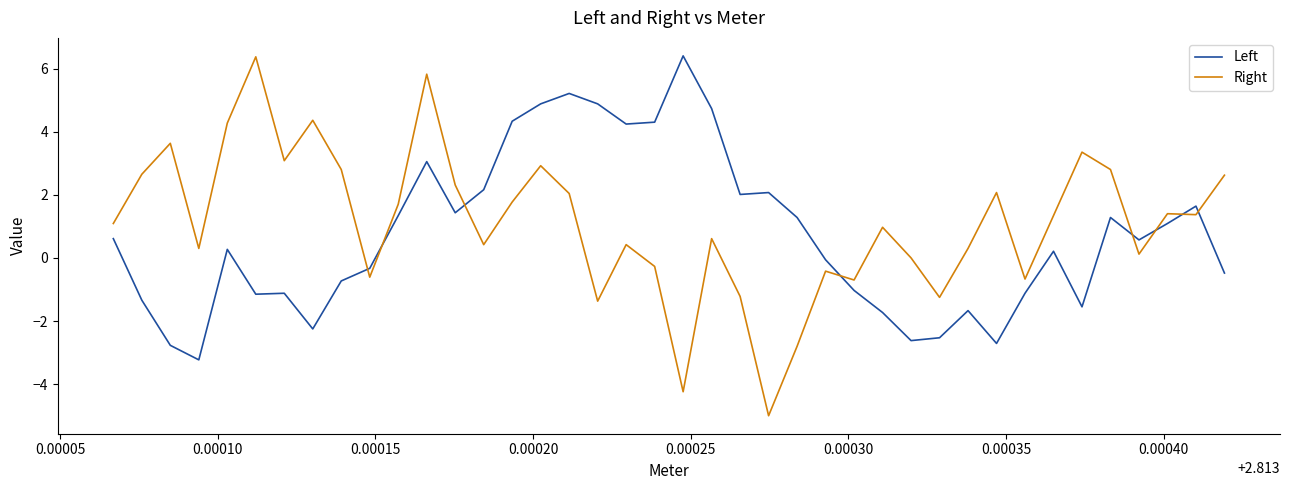

What is the lowest value of the Right series?

-5.0